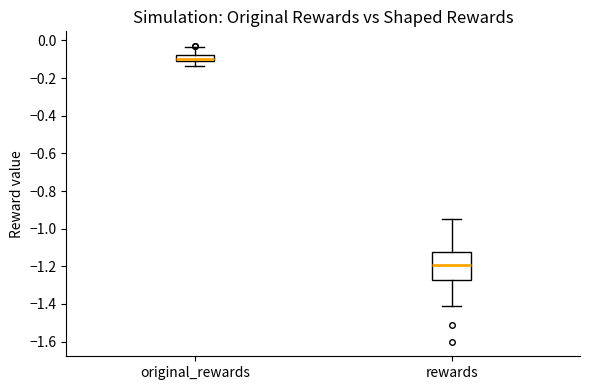

Where is the upper edge of the box for original_rewards on the y-axis? The values are not printed on the chart, so give them approximately, as read against the axis.

-0.08